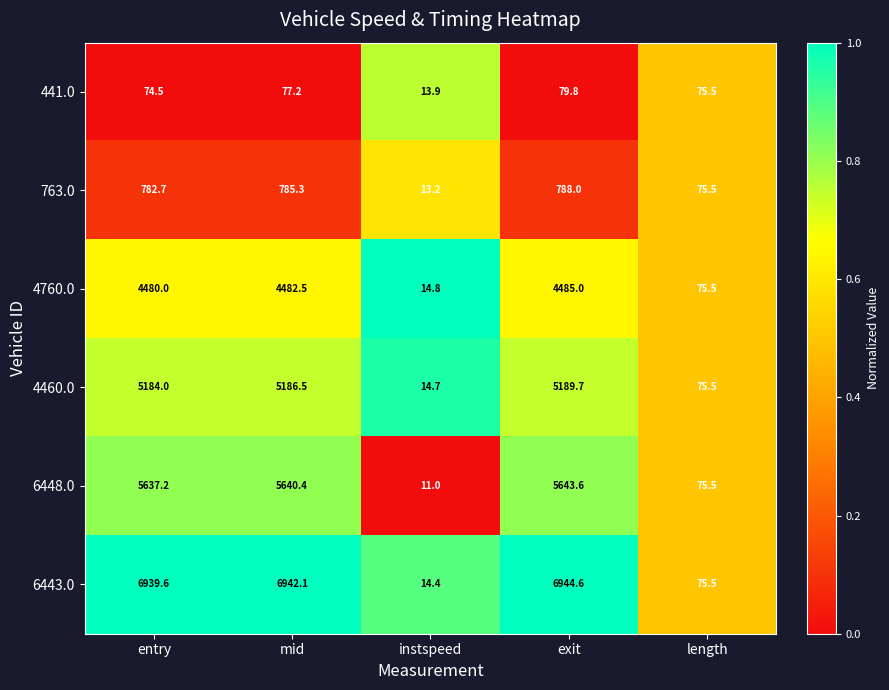

What is the smallest value displayed?

11.0